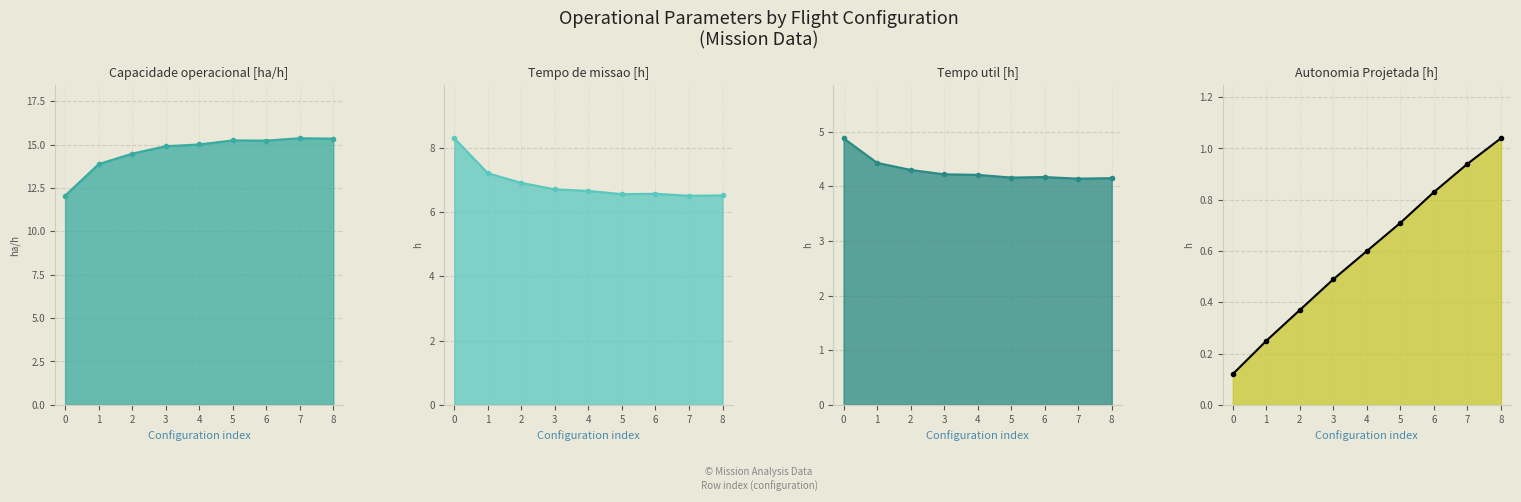

Which series has the largest range (max minus min)?

Capacidade operacional [ha/h] line